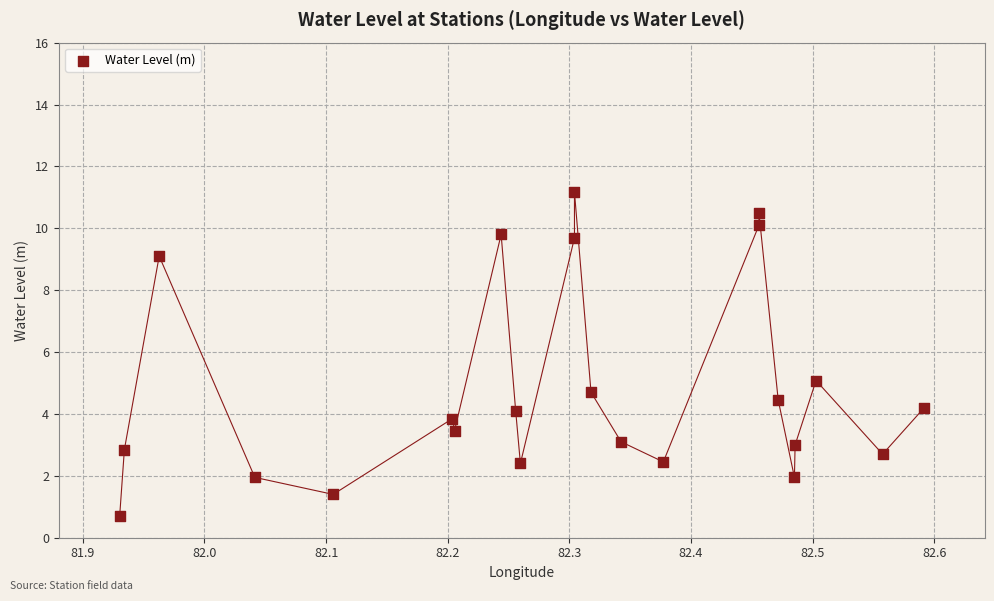

What is the range of X values (max minus min)?

0.7